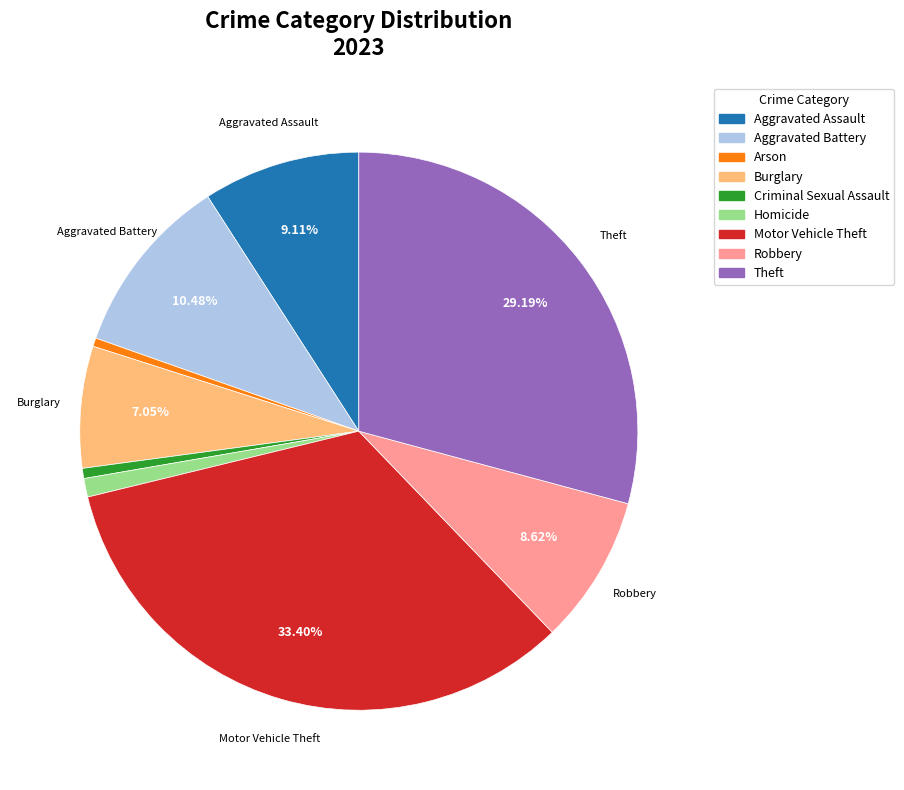

The Aggravated Battery slice represents 1% of the pie. True or false?

False